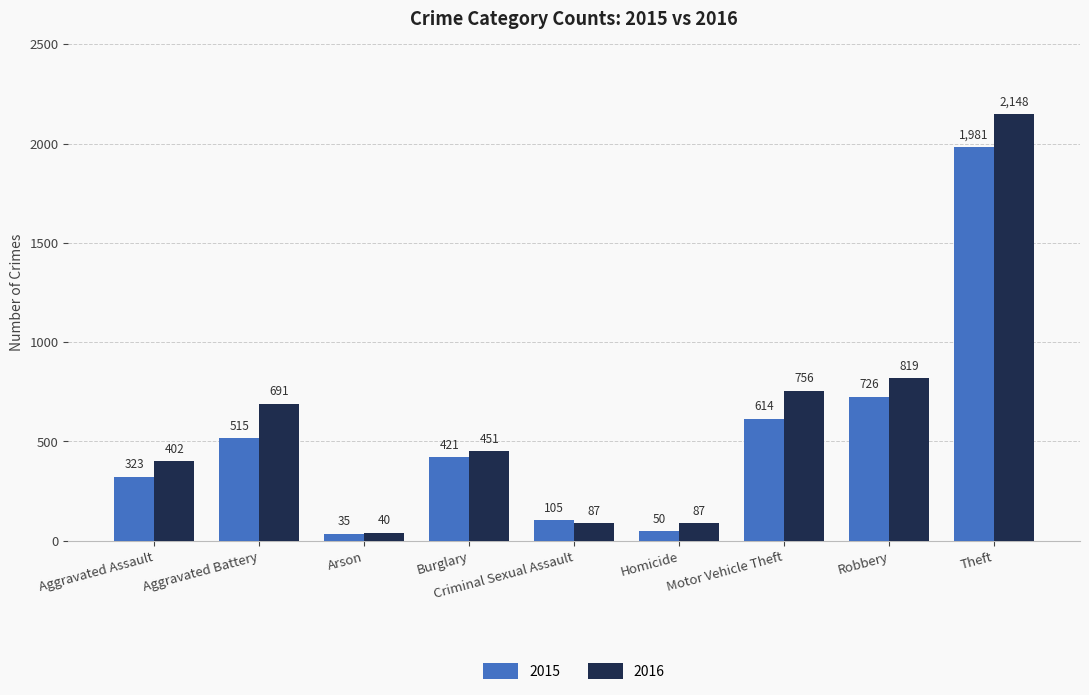

What is the sum of all 2016 values?

5481